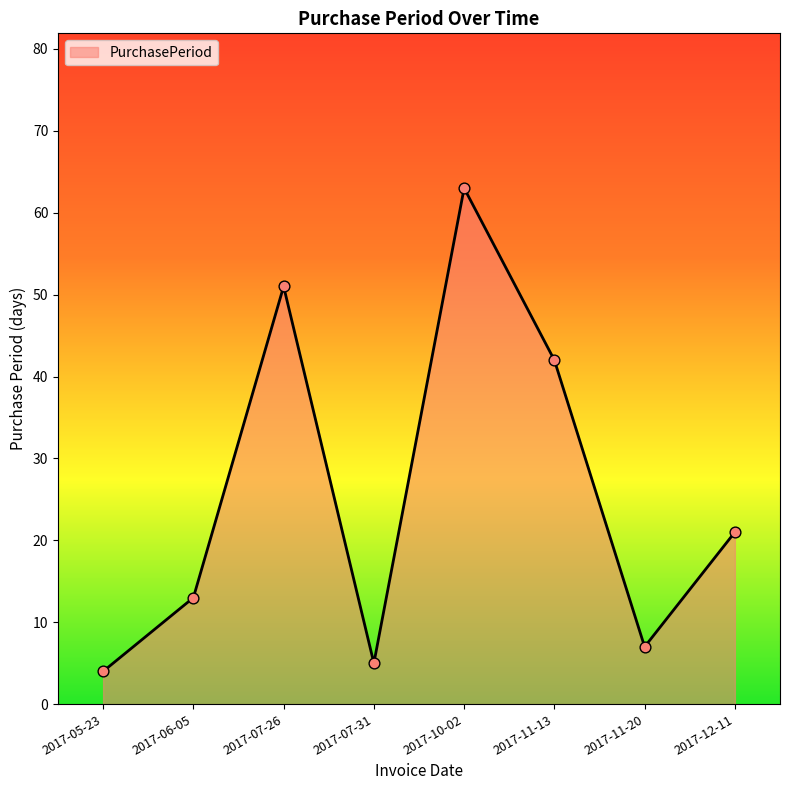

Between 2017-11-13 and 2017-10-02, which is larger?

2017-10-02